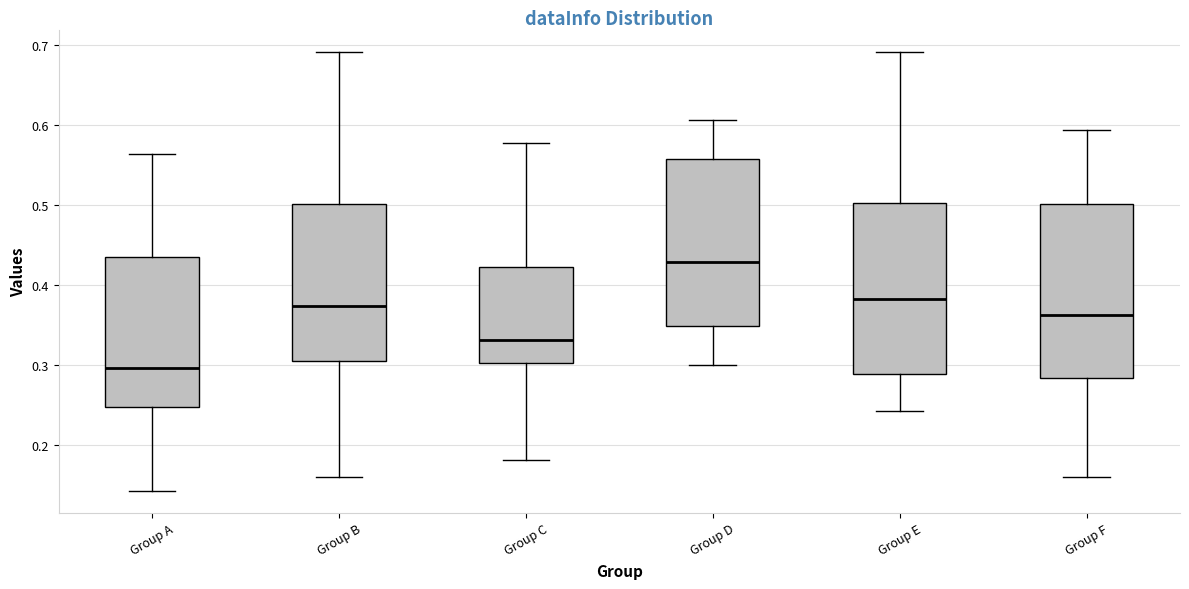

Where does the median line of the box for Group B sit on the y-axis? The values are not printed on the chart, so give them approximately, as read against the axis.

0.37